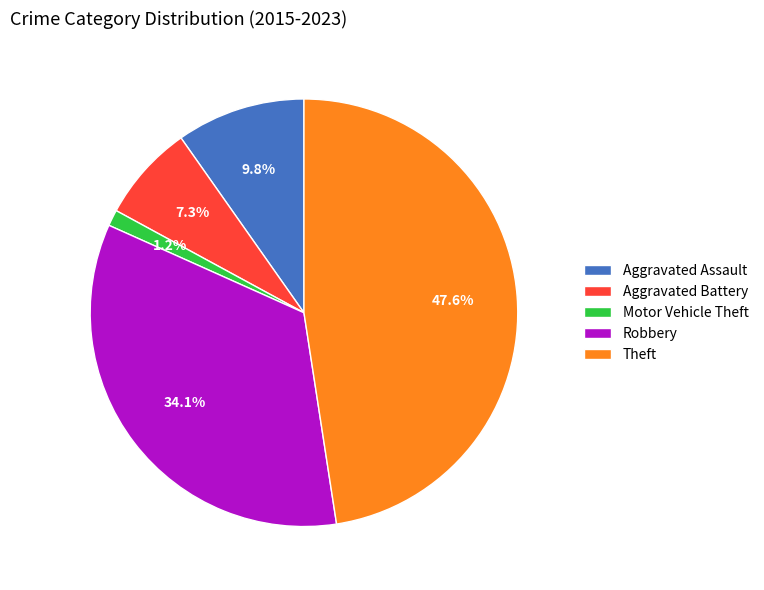

To the nearest percent, what is the difference between the Motor Vehicle Theft and Robbery slice percentages?

33%